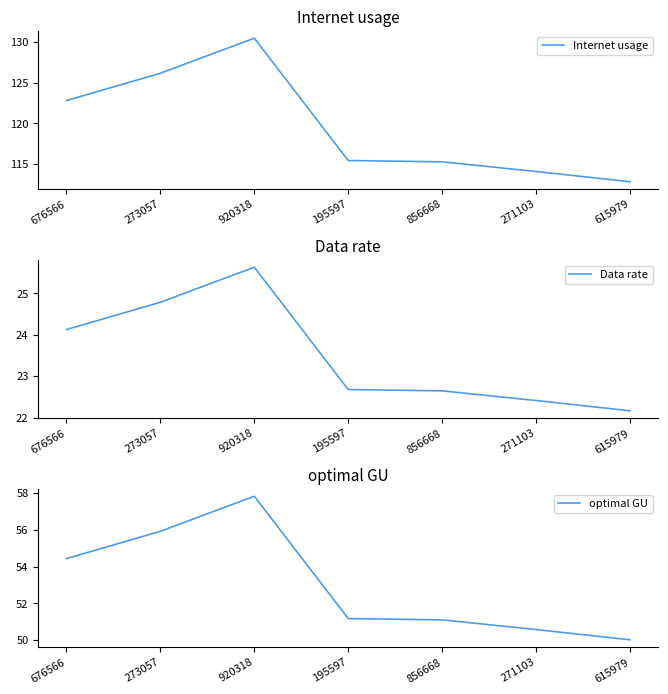

What is the spread (max minus min) of values at 271103?

91.7